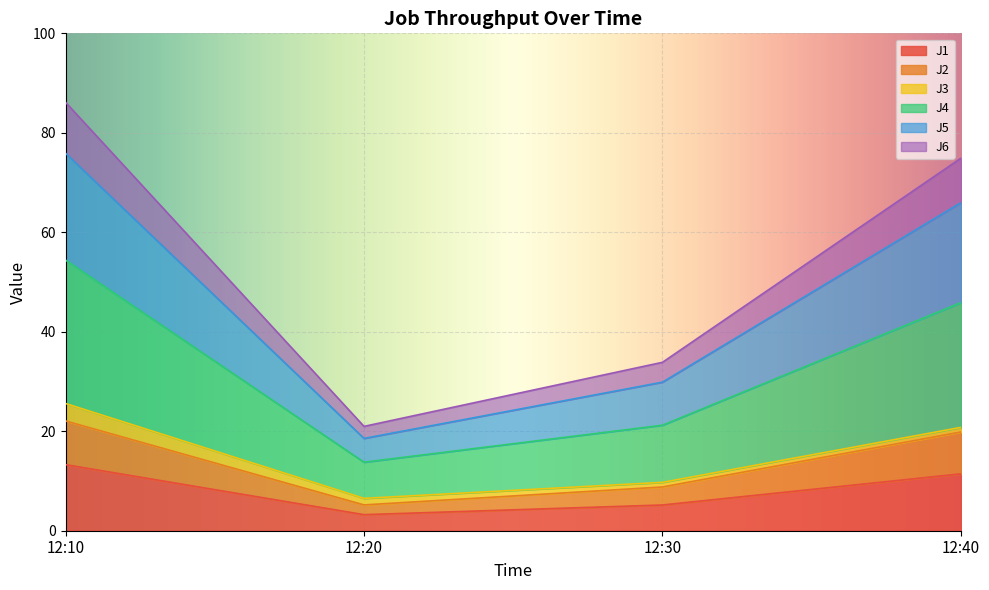

At which category does J4 reach its first local valley?

12:20